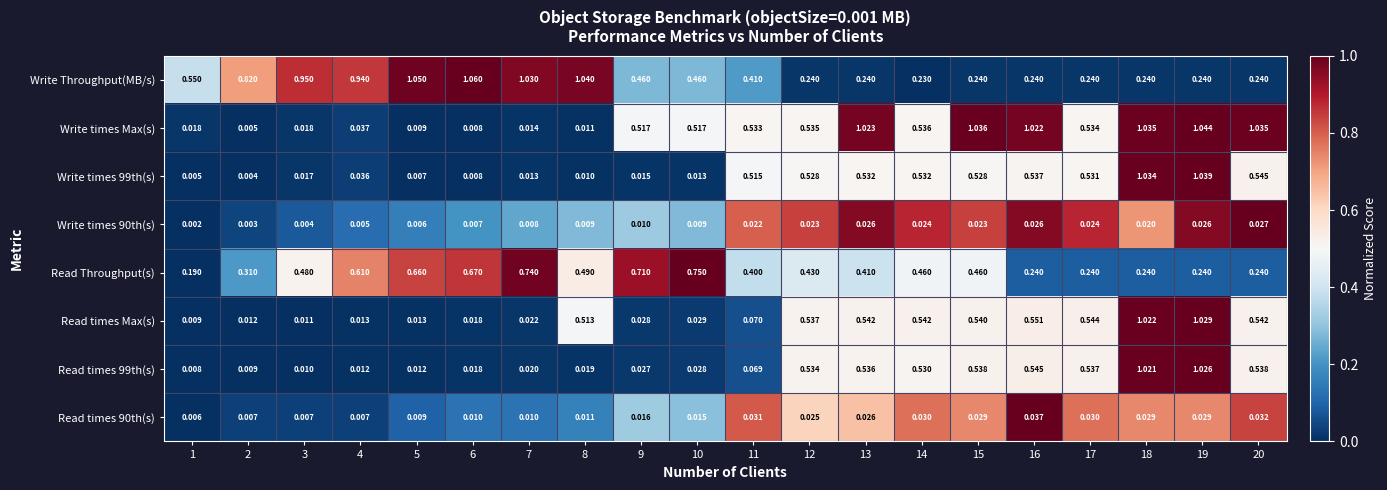

Which series changed the most between 7 and 14?

Write Throughput(MB/s)